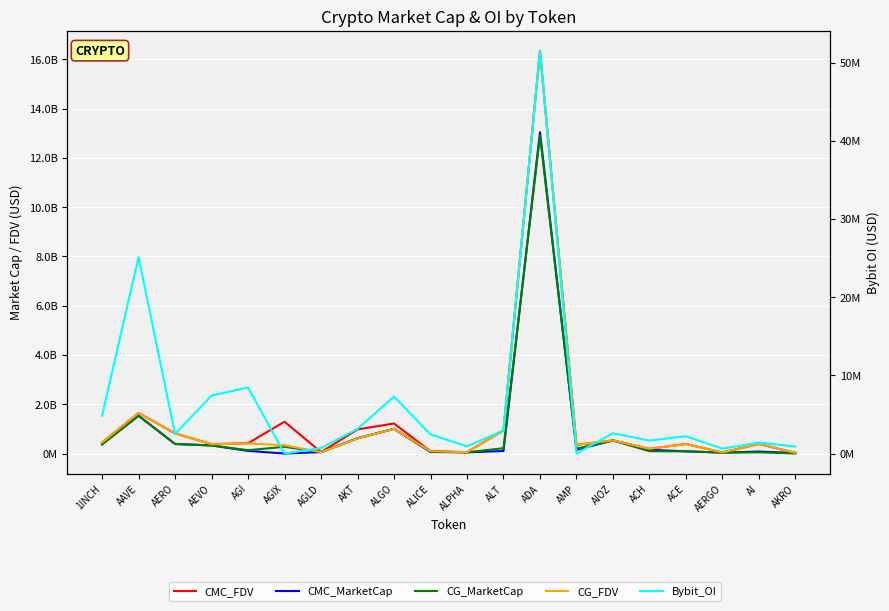

Reading left to right, list all the values displayed in this chart.

CMC_FDV: 448113516.3	1647444052.8	818449693.4	378931204.1	417788966.6	1291044722.3	58593977.2	977942127.1	1218851954.6	93836717.2	56264605.1	938646557.8	16335575773.9	353525493.5	532587969.1	191229451.7	388577483.6	42935521.0	387392226.0	26434161.0
CMC_MarketCap: 374999511.9	1533987170.9	387412773.7	328027694.5	107461427.0	0.0	58593977.2	621624483.0	1002720724.0	63727642.2	49681646.3	103251121.4	13038210413.0	150469271.0	532587969.1	152295057.5	89137182.0	38212613.7	80020706.7	23453495.9
CG_MarketCap: 375081845.0	1533128732.0	387605215.0	328481057.0	135138900.0	274033984.0	58569951.0	613652539.0	1002264387.0	86436962.0	49711014.0	216704214.0	12906828517.0	199727533.0	529214898.0	94557205.0	90051573.0	37557465.0	50326178.0	527782.0
CG_FDV: 448211902.0	1646522131.0	818857162.0	379454920.0	408240265.0	335327329.0	58569951.0	614126925.0	1002264395.0	93868194.0	56297864.0	937944301.0	16317558317.0	354666234.0	533015257.0	191268434.0	387026243.0	42199399.0	387124448.0	26389078.0
Bybit_OI: 4834279.0	25132425.0	2494964.0	7410427.0	8454727.0	0.0	701659.0	3147672.0	7298140.0	2445579.0	919359.0	2940358.0	51484101.0	0.0	2593020.0	1660702.0	2208001.0	624883.0	1399122.0	899540.0